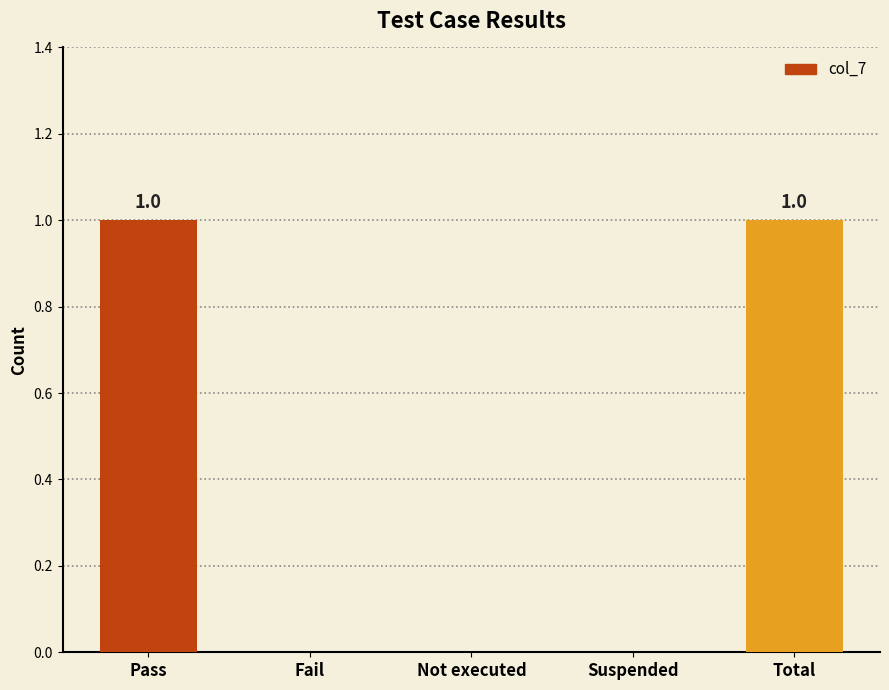

Count the number of categories in the chart.

5